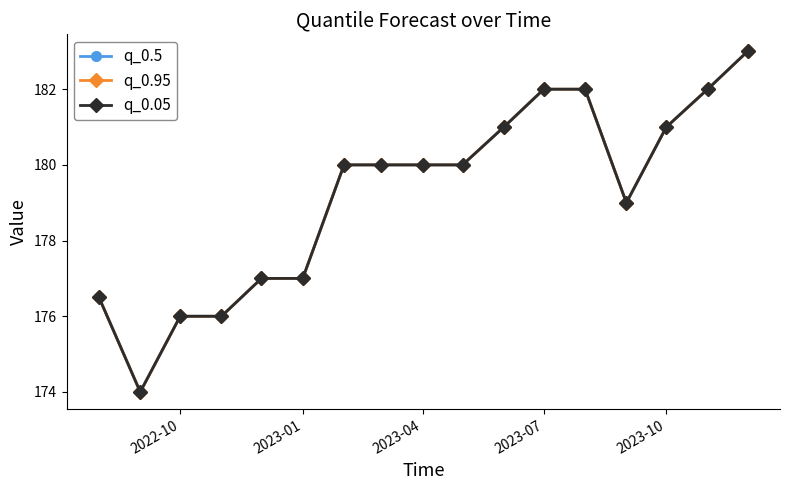

Does the chart have visible grid lines?

No